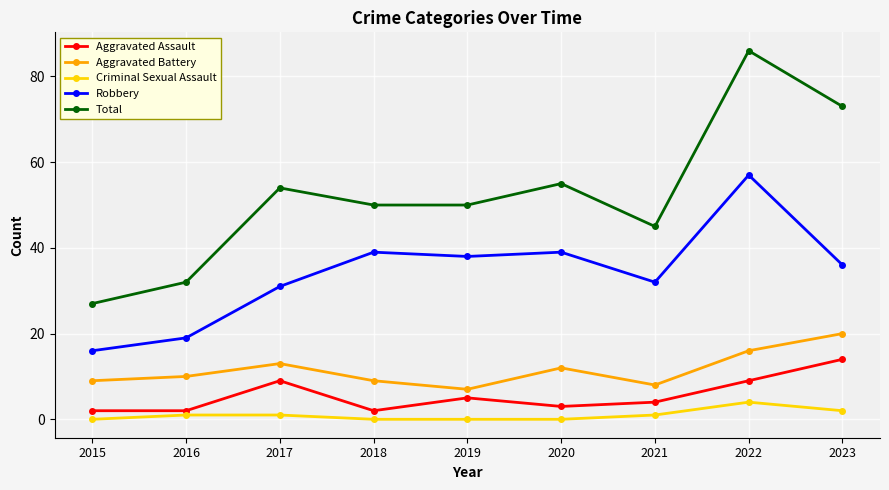

What is the difference between the Robbery values at 2019 and 2022?

19